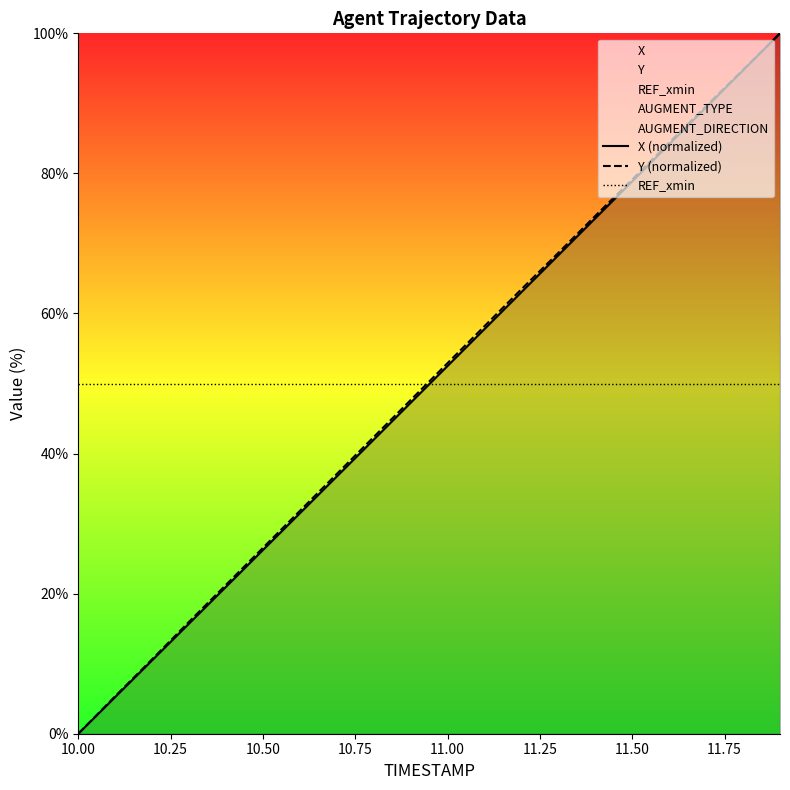

True or false: Y (normalized) and X (normalized) cross at least once.

False